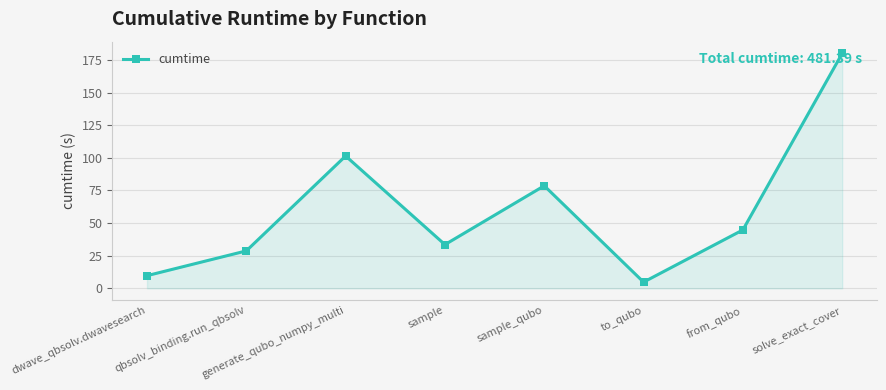

List the labels in order of value, smallest first.

to_qubo, dwave_qbsolv.dwavesearch, qbsolv_binding.run_qbsolv, sample, from_qubo, sample_qubo, generate_qubo_numpy_multi, solve_exact_cover